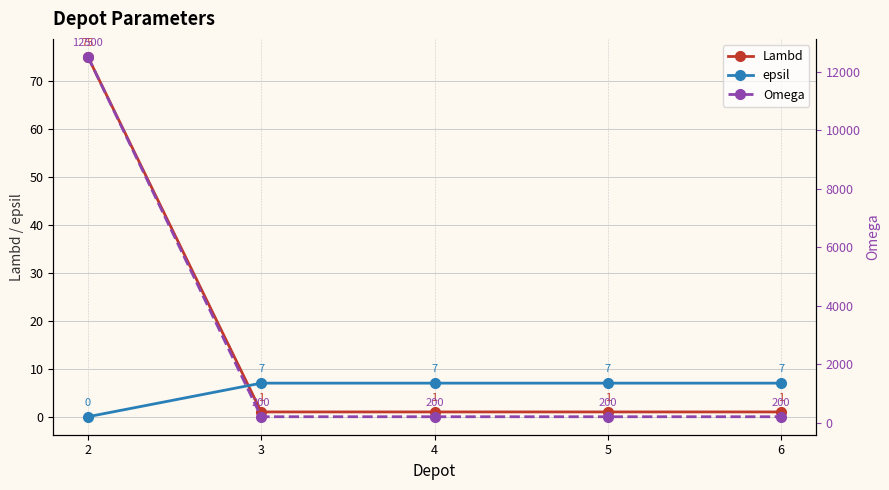

True or false: Lambd and Omega cross at least once.

False